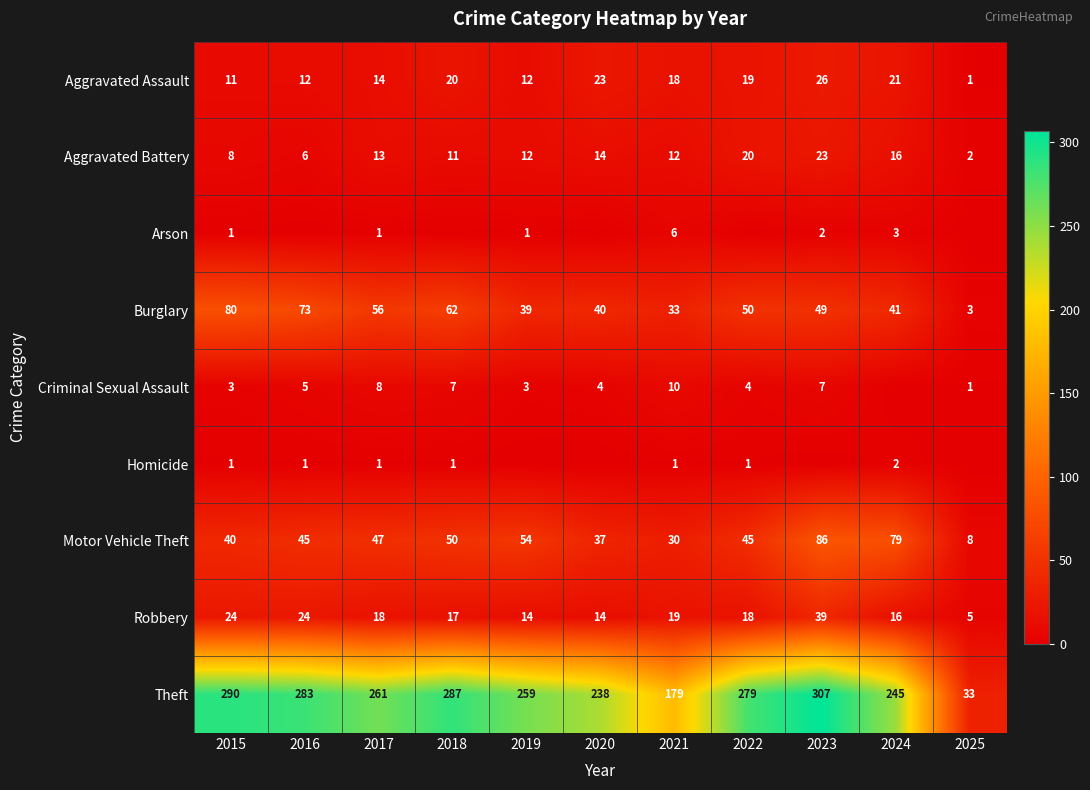

What is the difference between the maximum and second lowest values in the Robbery series?

25